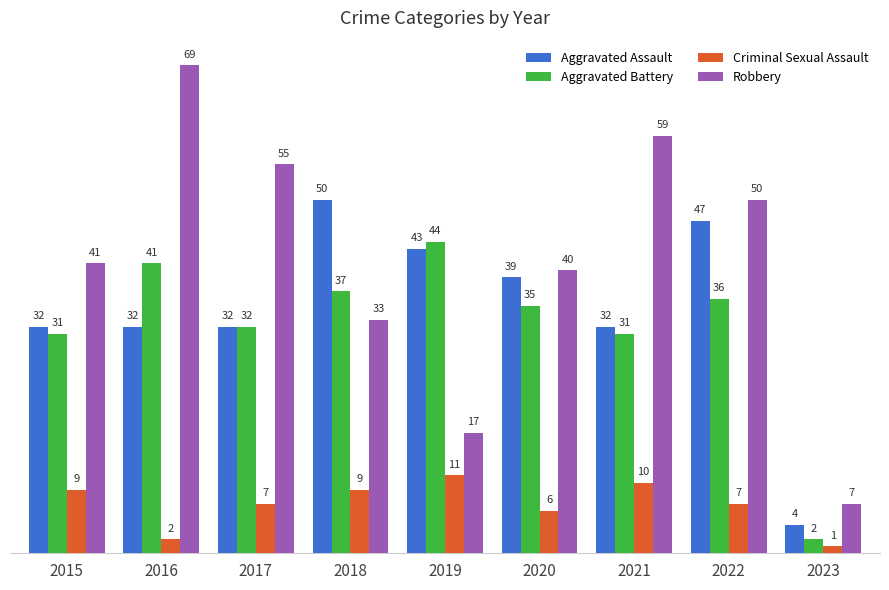

How many bars are there in each group?

4